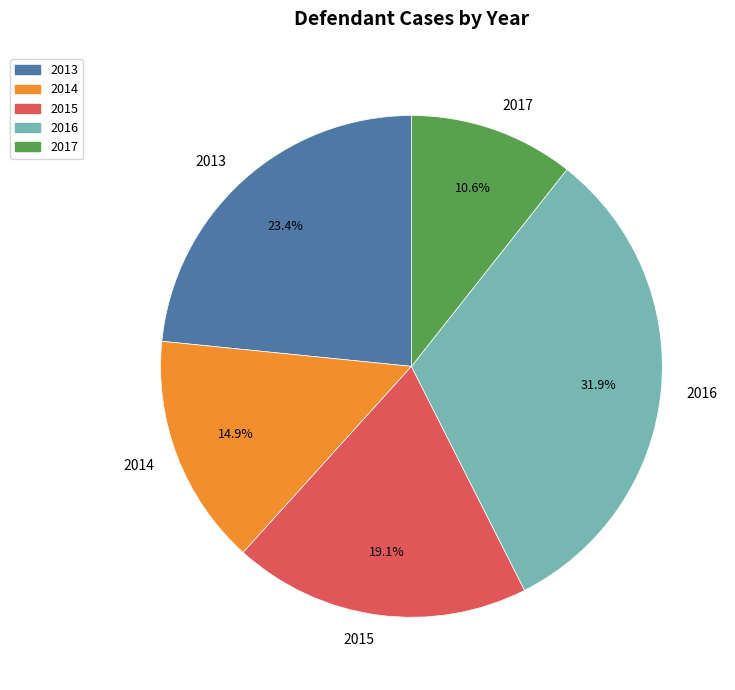

To the nearest percent, what is the difference between the 2014 and 2013 slice percentages?

9%